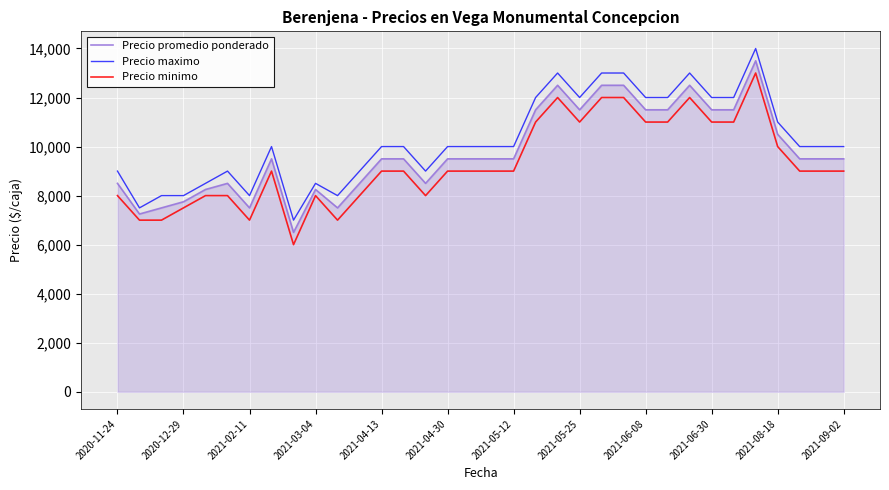

What is the difference between the maximum and minimum values in the Precio maximo series?

7000